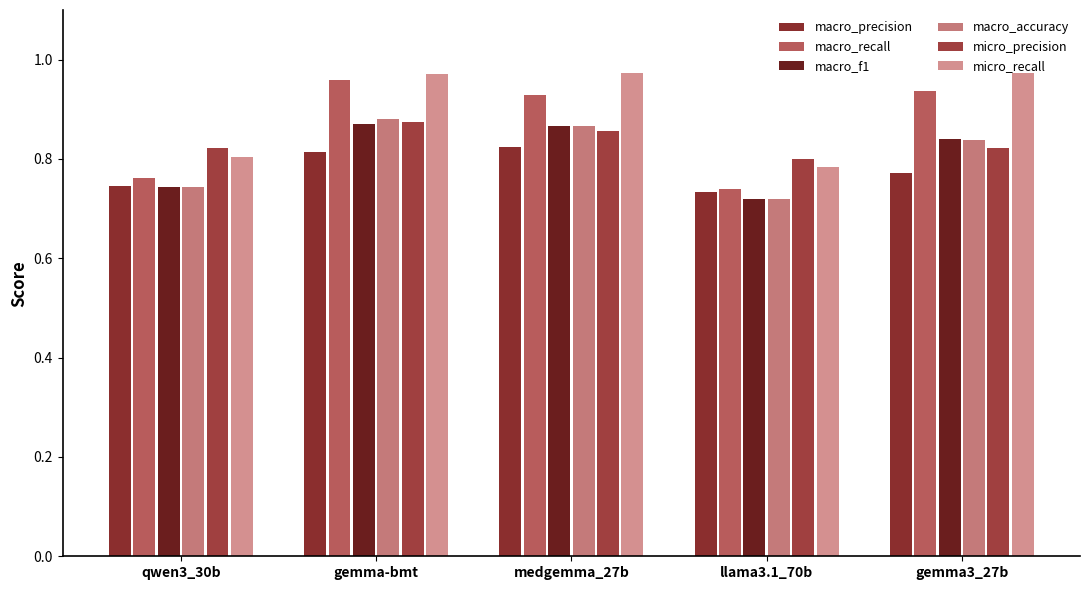

Reading left to right, what are all the values shown in this chart?

macro_precision: qwen3_30b=0.7	gemma-bmt=0.8	medgemma_27b=0.8	llama3.1_70b=0.7	gemma3_27b=0.8
macro_recall: qwen3_30b=0.8	gemma-bmt=1.0	medgemma_27b=0.9	llama3.1_70b=0.7	gemma3_27b=0.9
macro_f1: qwen3_30b=0.7	gemma-bmt=0.9	medgemma_27b=0.9	llama3.1_70b=0.7	gemma3_27b=0.8
macro_accuracy: qwen3_30b=0.7	gemma-bmt=0.9	medgemma_27b=0.9	llama3.1_70b=0.7	gemma3_27b=0.8
micro_precision: qwen3_30b=0.8	gemma-bmt=0.9	medgemma_27b=0.9	llama3.1_70b=0.8	gemma3_27b=0.8
micro_recall: qwen3_30b=0.8	gemma-bmt=1.0	medgemma_27b=1.0	llama3.1_70b=0.8	gemma3_27b=1.0